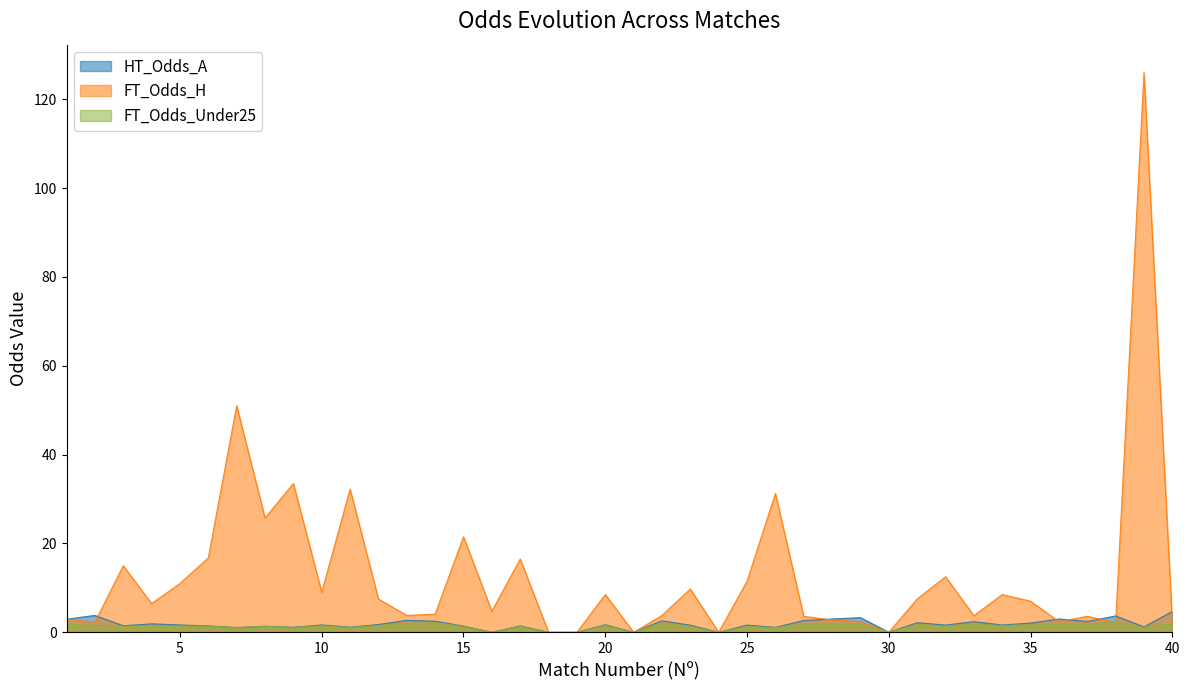

At how many categories does at least one series exceed 122?

1